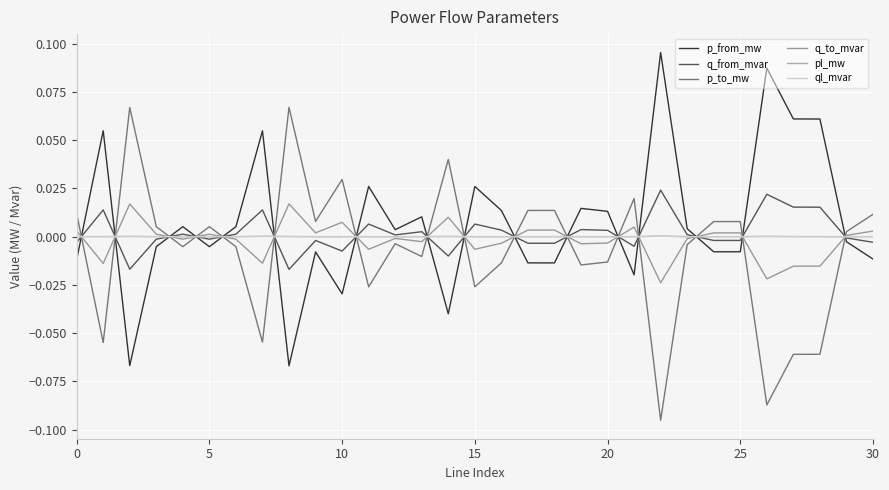

Count the number of data series in this chart.

6